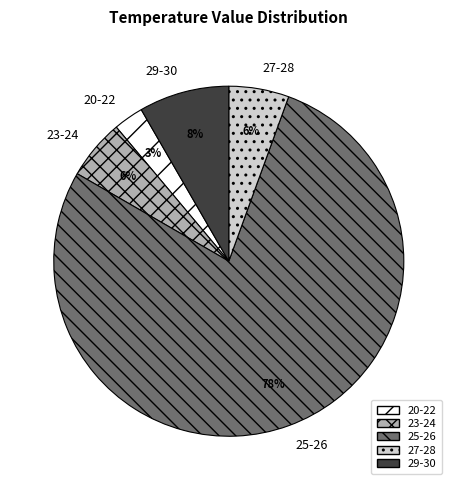

Approximately how many times larger is the value at 23-24 compared to 20-22?

2.0